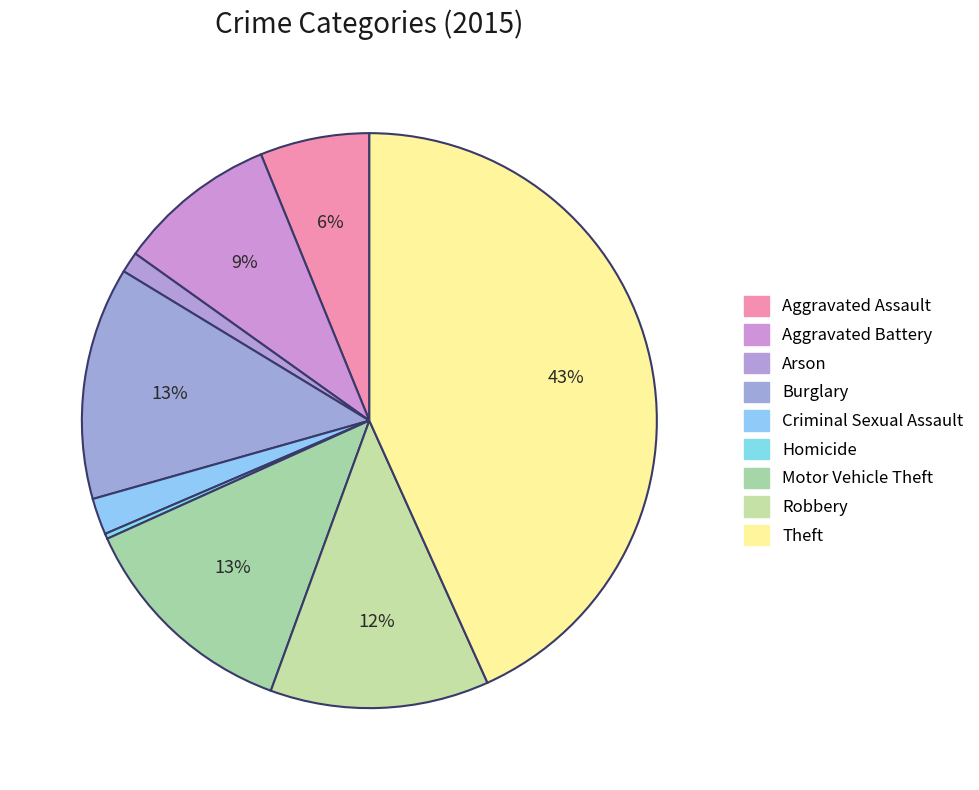

Approximately how many times larger is the value at Motor Vehicle Theft compared to Aggravated Assault?

2.1